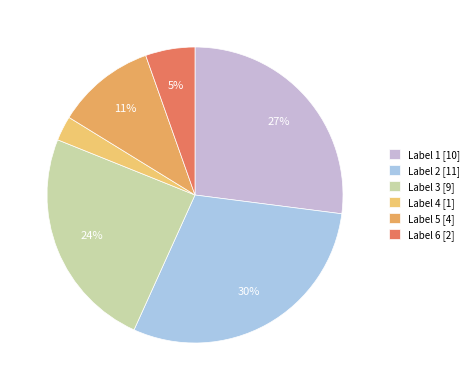

Which slice is the largest?

Label 2 [11]